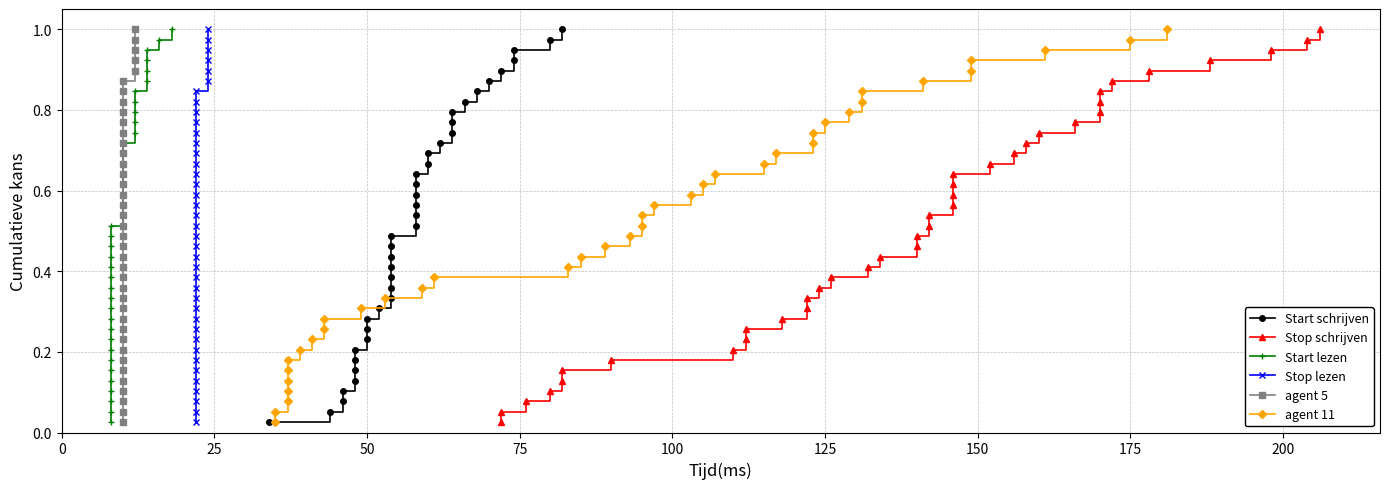

List the series in order of their peak value, lowest first.

Start schrijven, Stop schrijven, Start lezen, Stop lezen, agent 5, agent 11